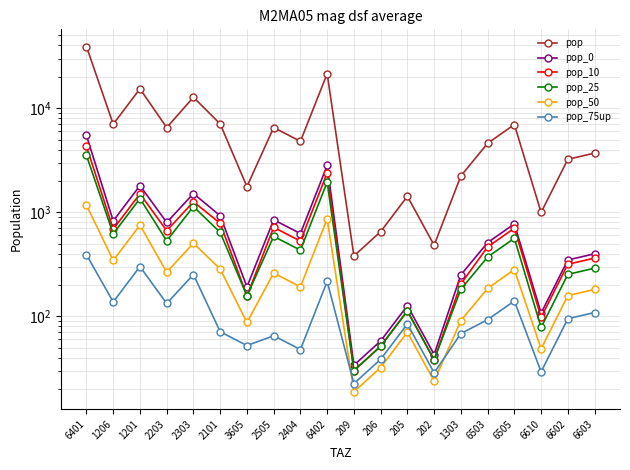

Reading right to left, what are all the values shown in this chart?

pop: 3699.7	3228.5	996.5	6959.3	4598.9	2231.8	482.6	1422.4	651.1	380.4	21444.3	4802.5	6514.3	1763.5	7049.9	12732.2	6514.2	15344.2	7017.6	39041.8
pop_0: 399.0	348.2	107.5	773.2	511.0	250.5	43.0	126.8	58.0	33.9	2815.9	624.3	846.9	192.1	925.7	1512.7	797.6	1805.2	825.6	5465.9
pop_10: 362.7	316.5	97.7	703.0	464.5	205.0	38.2	112.7	51.6	30.1	2382.7	528.3	716.6	157.1	783.3	1260.6	664.7	1504.3	688.0	4294.6
pop_25: 290.2	253.2	78.2	562.4	371.6	182.2	38.2	112.7	51.6	30.1	1949.5	432.2	586.3	157.1	640.9	1134.5	531.8	1353.9	619.2	3513.8
pop_50: 181.4	158.3	48.9	281.2	185.8	91.1	23.9	70.4	32.2	18.8	866.4	192.1	260.6	87.3	284.8	504.2	265.9	752.2	344.0	1171.2
pop_75up: 108.8	95.0	29.3	140.6	92.9	68.3	28.7	84.5	38.7	22.6	216.6	48.0	65.1	52.4	71.2	252.1	132.9	300.9	137.6	390.4